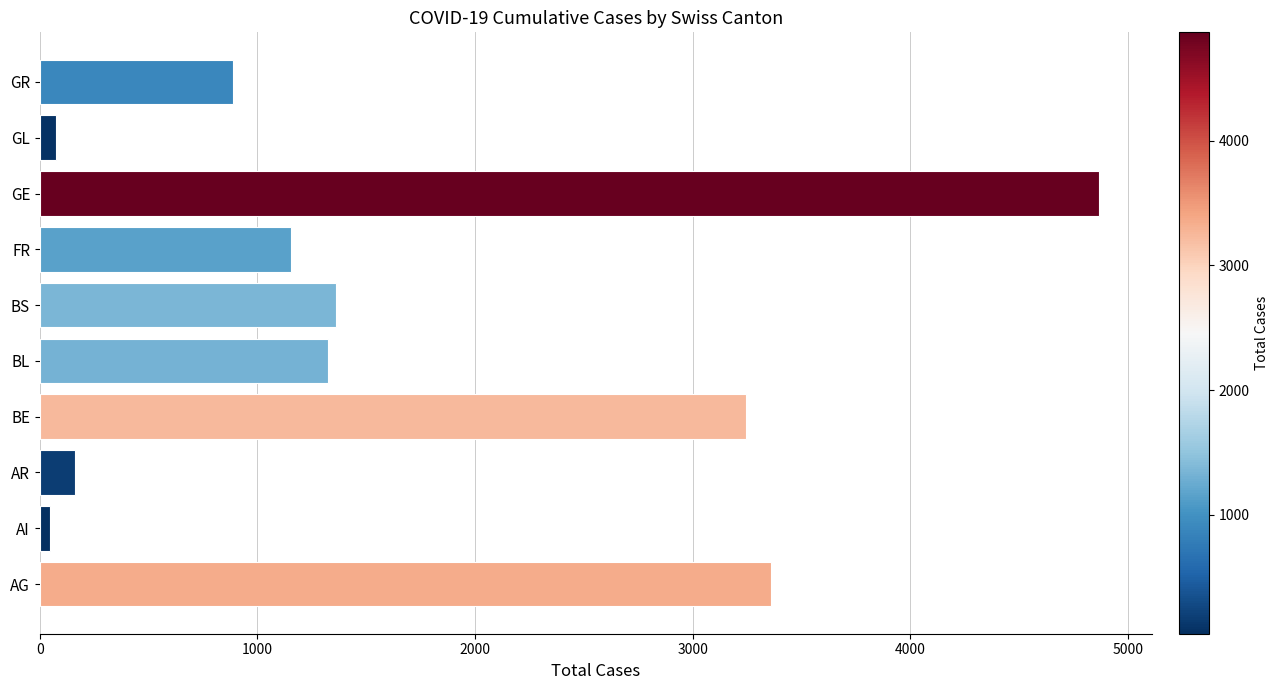

How many bars are there in total?

10